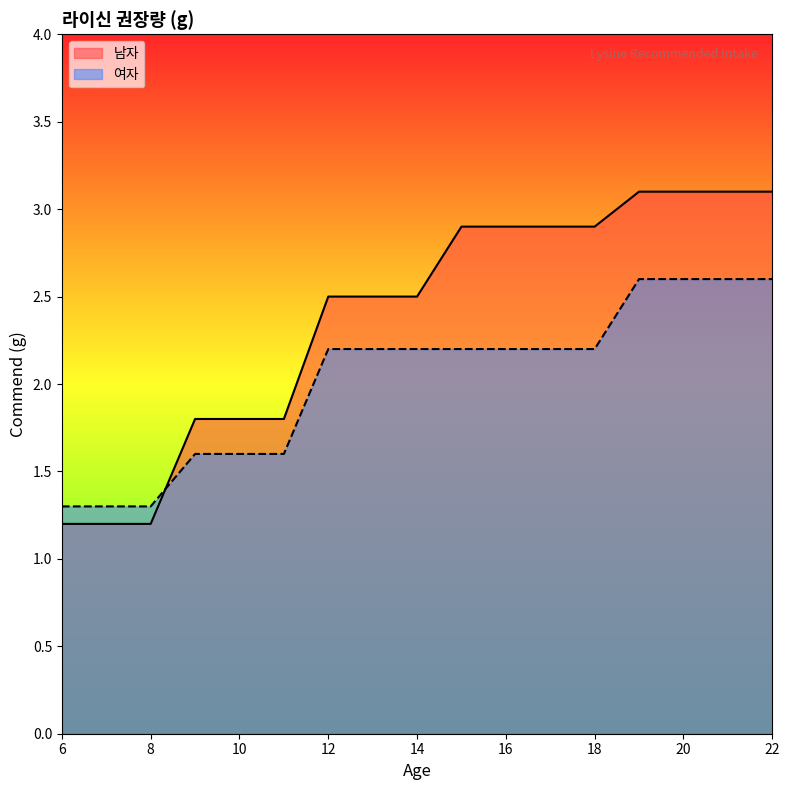

How many 여자 values are between 1 and 2?

6